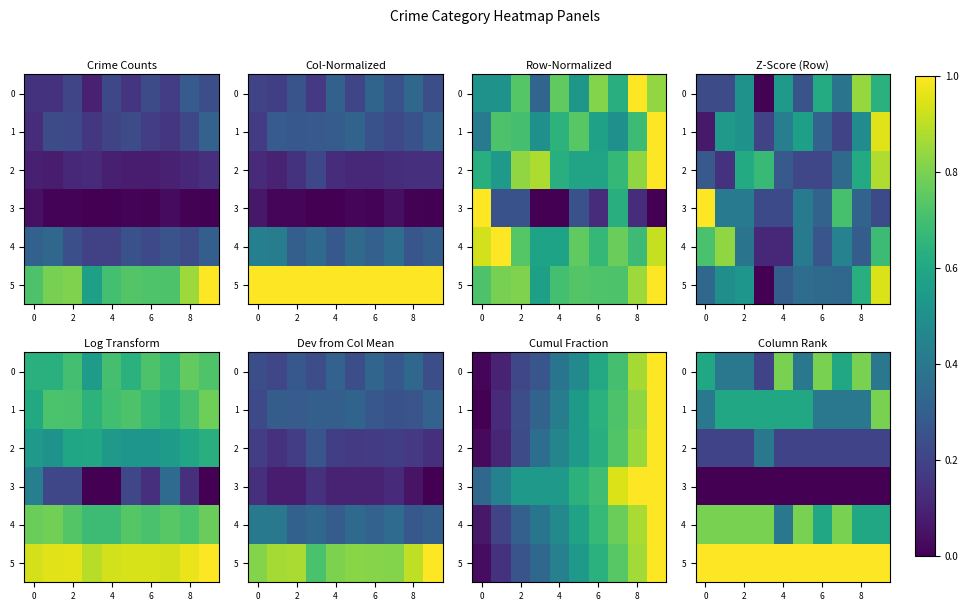

Count the number of categories in the chart.

10